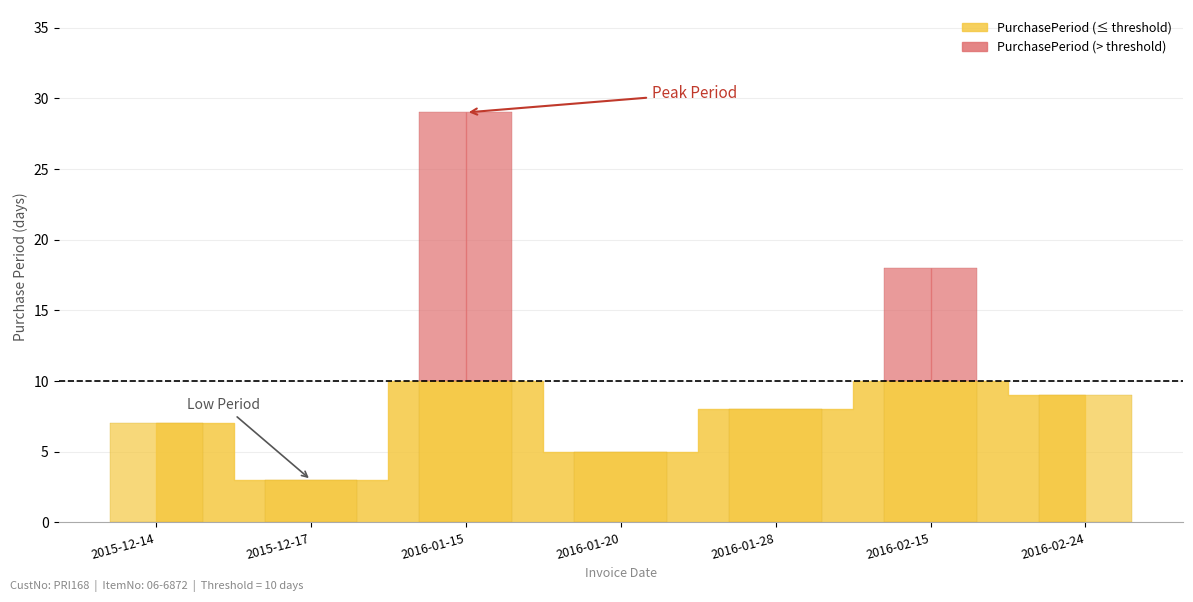

The chart shows a value of 15 at 2016-02-24. True or false?

False